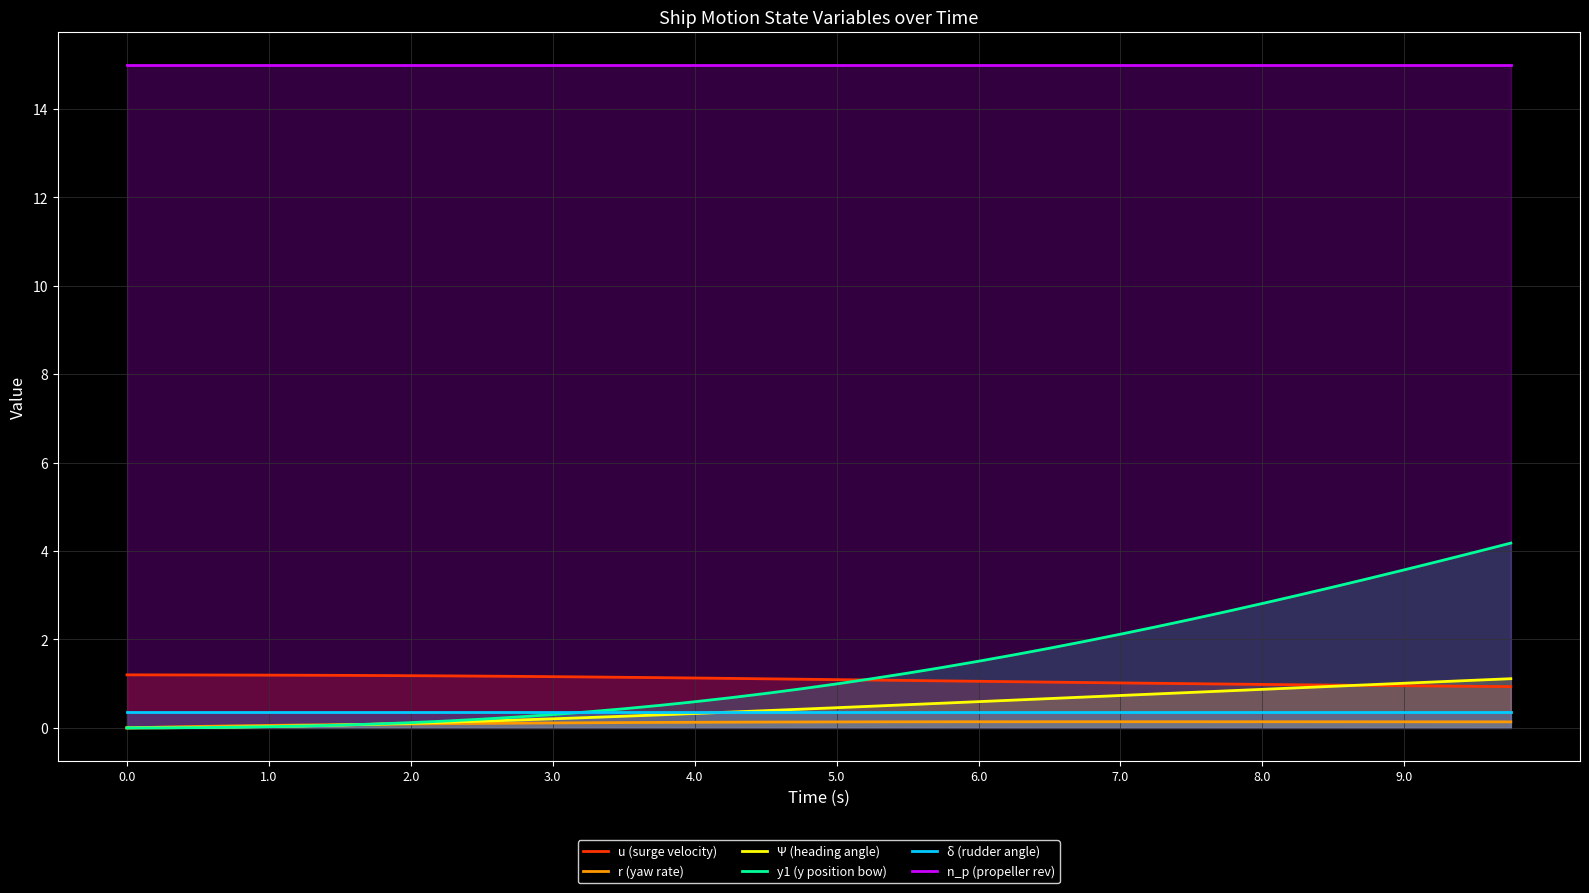

What is the total value across all series at 8.0?

20.2